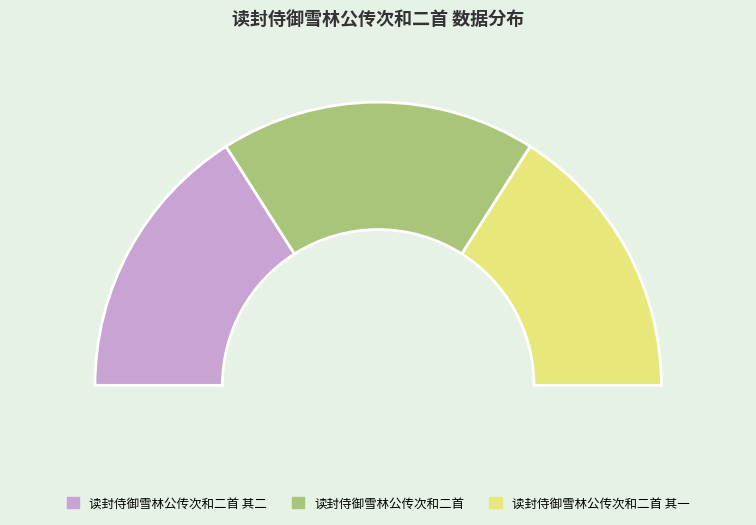

To the nearest percent, what portion does 读封侍御雪林公传次和二首 其一 represent?

32%